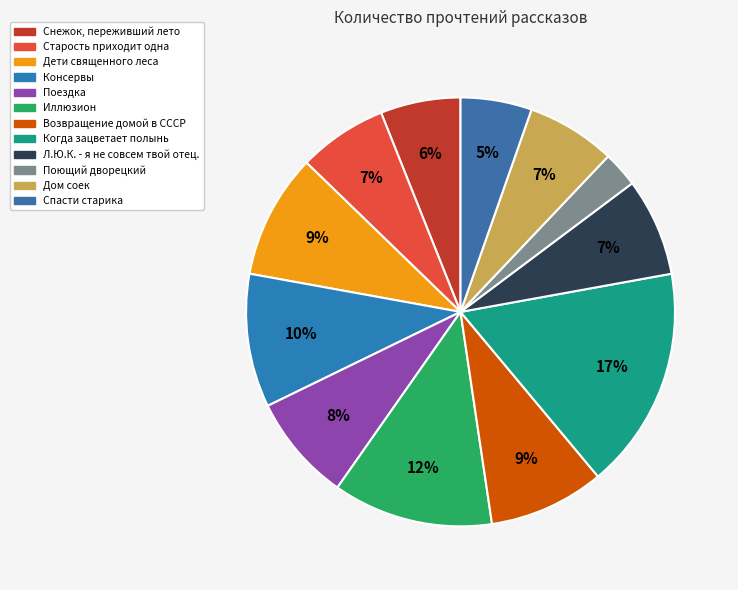

Is there any slice that represents more than half of the pie?

No